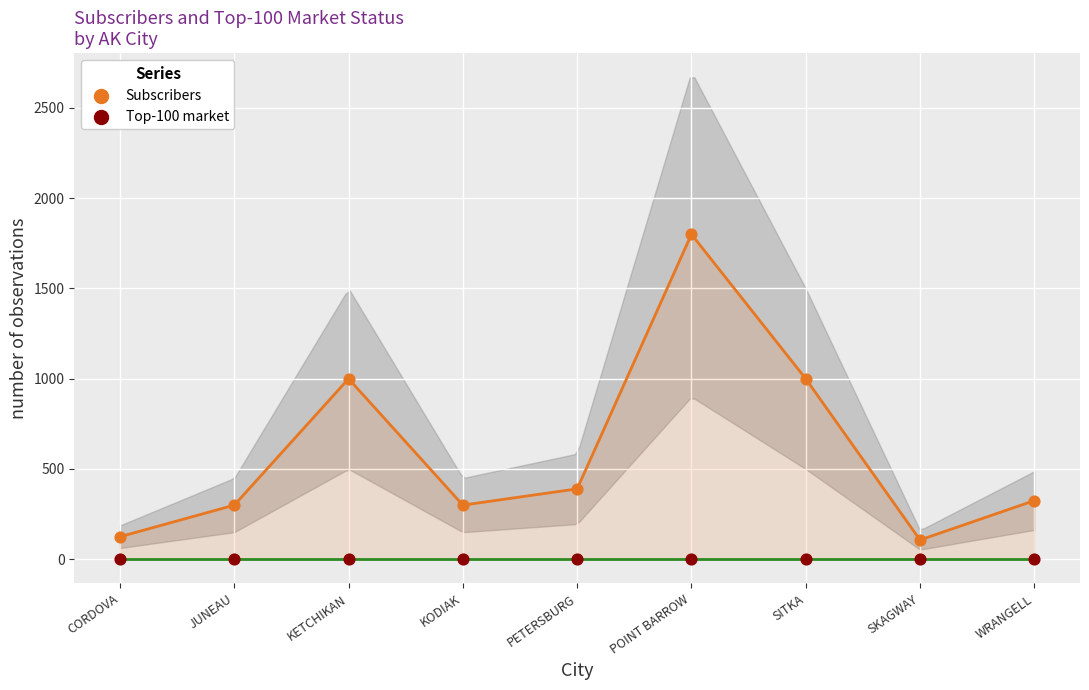

Which series reaches the maximum Y coordinate?

Subscribers